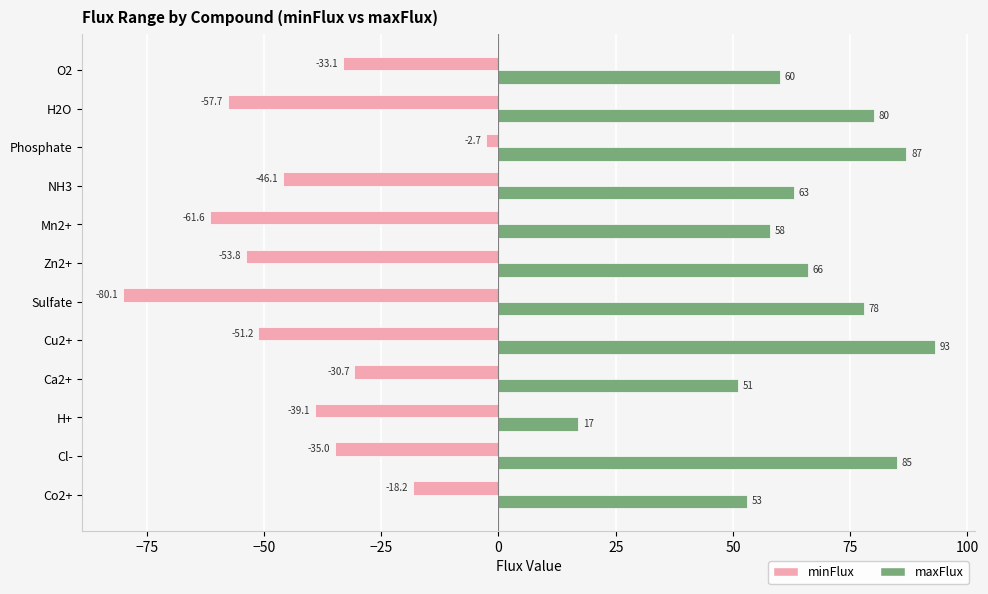

Where is minFlux nearest to the value -41?

H+